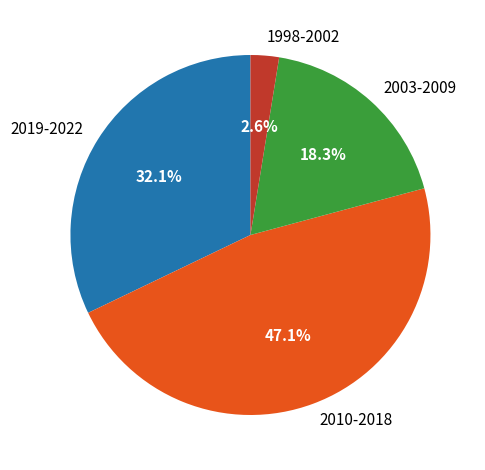

Rank the categories by value from lowest to highest.

1998-2002, 2003-2009, 2019-2022, 2010-2018